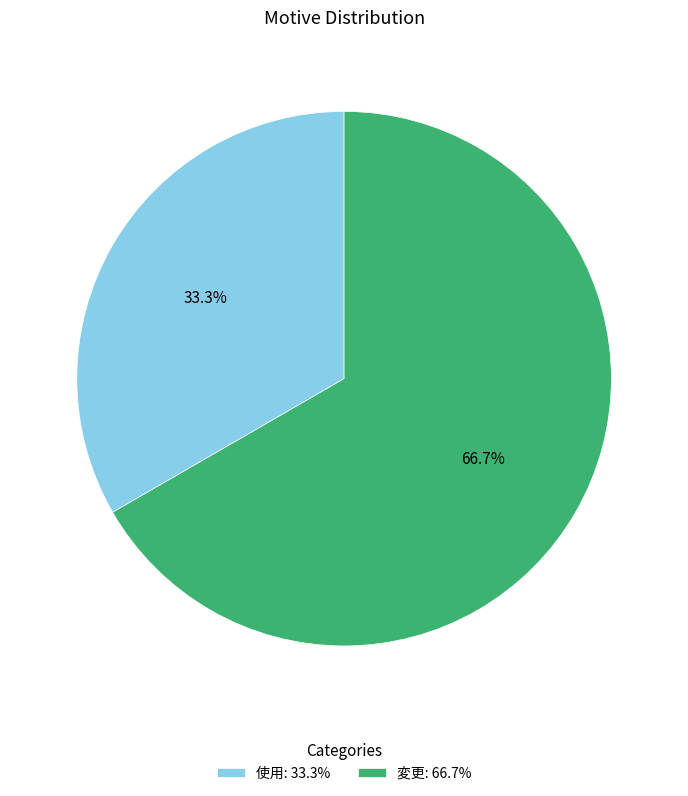

Does any single category account for the majority?

Yes